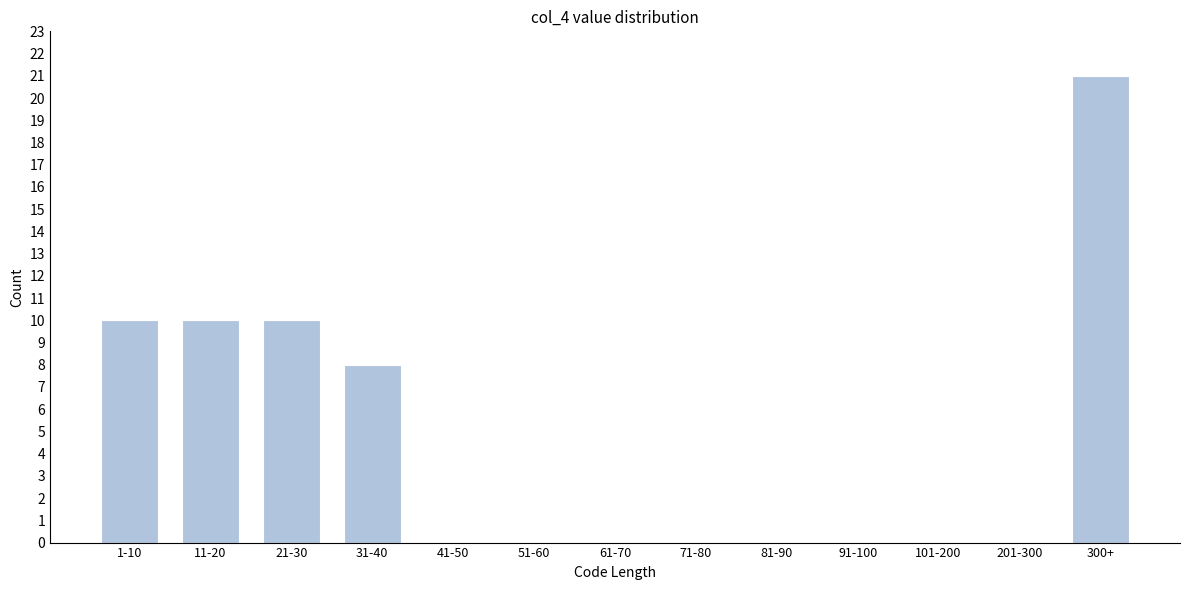

Reading left to right, transcribe all the data shown in this chart.

1-10=10	11-20=10	21-30=10	31-40=8	41-50=0	51-60=0	61-70=0	71-80=0	81-90=0	91-100=0	101-200=0	201-300=0	300+=21